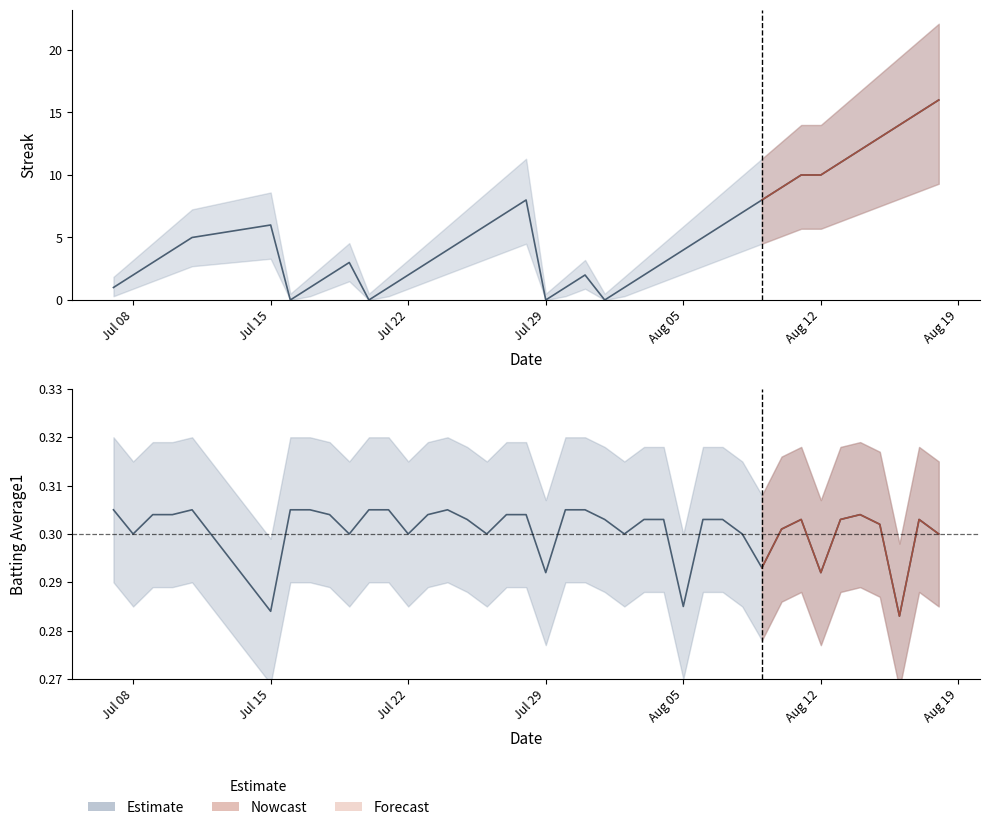

At how many categories does at least one series exceed 2?

26